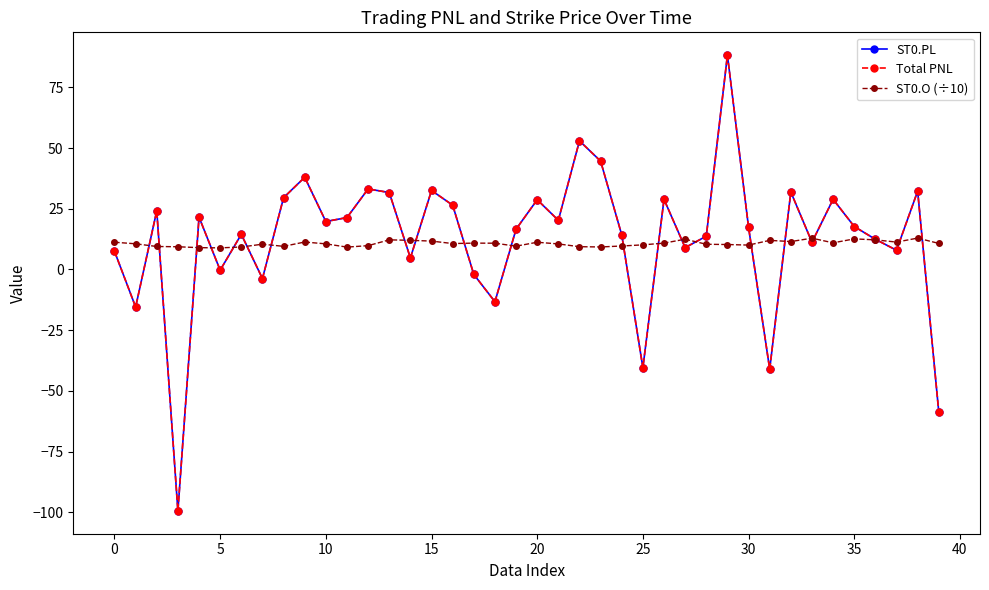

What is the average value of the ST0.PL series?

12.7